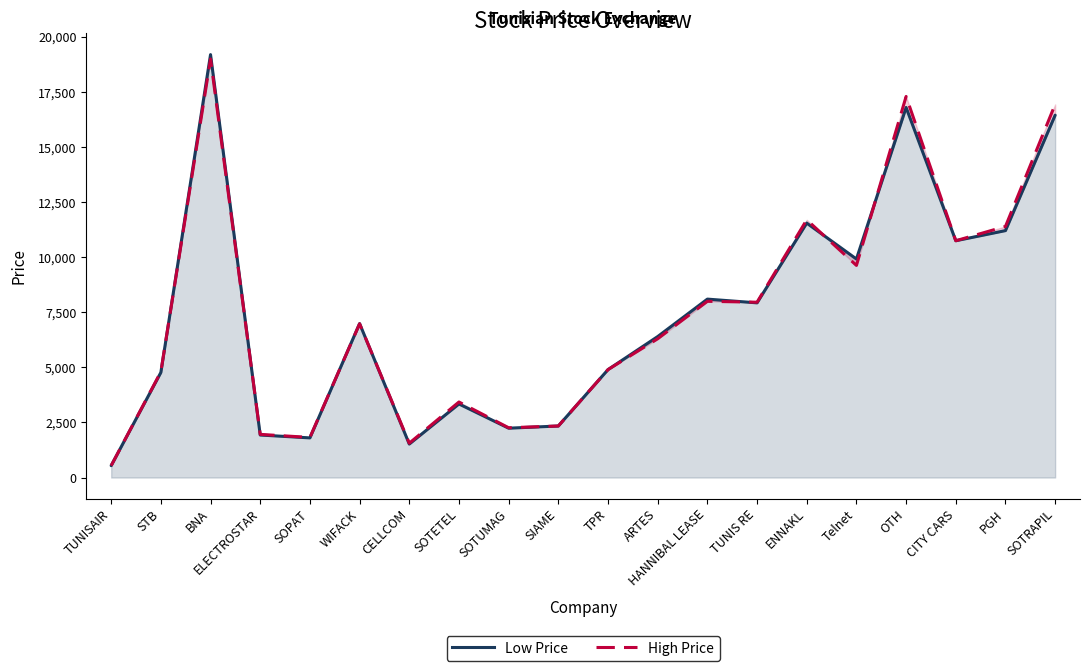

What value does the High Price series have at SOPAT?

1820